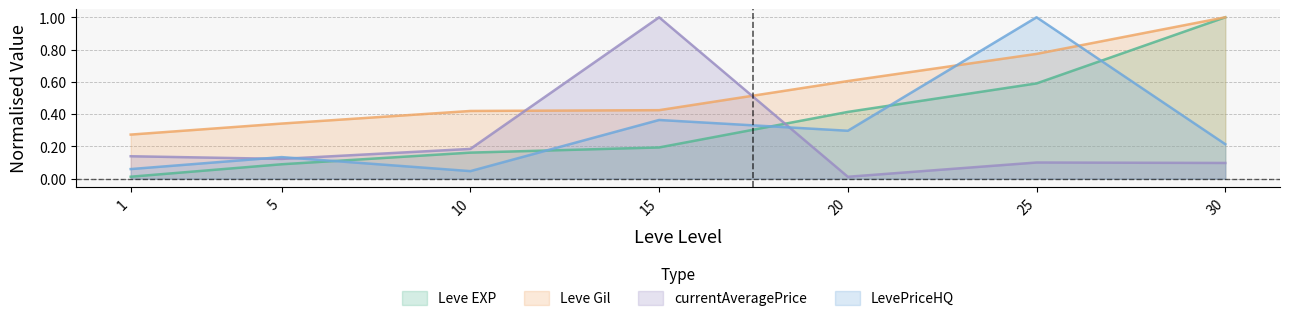

List the labels in order of Leve Gil value, largest first.

30, 25, 20, 15, 10, 5, 1